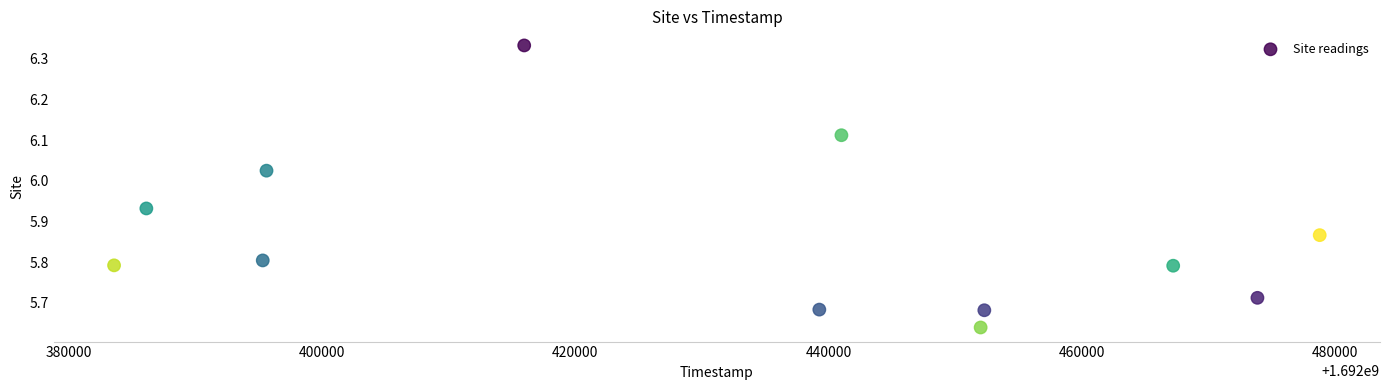

What is the range of X values (max minus min)?

95232.5